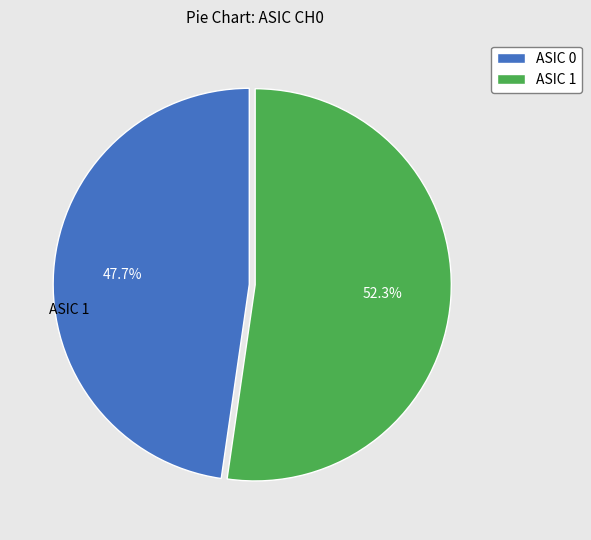

How many slices are in this pie chart?

2